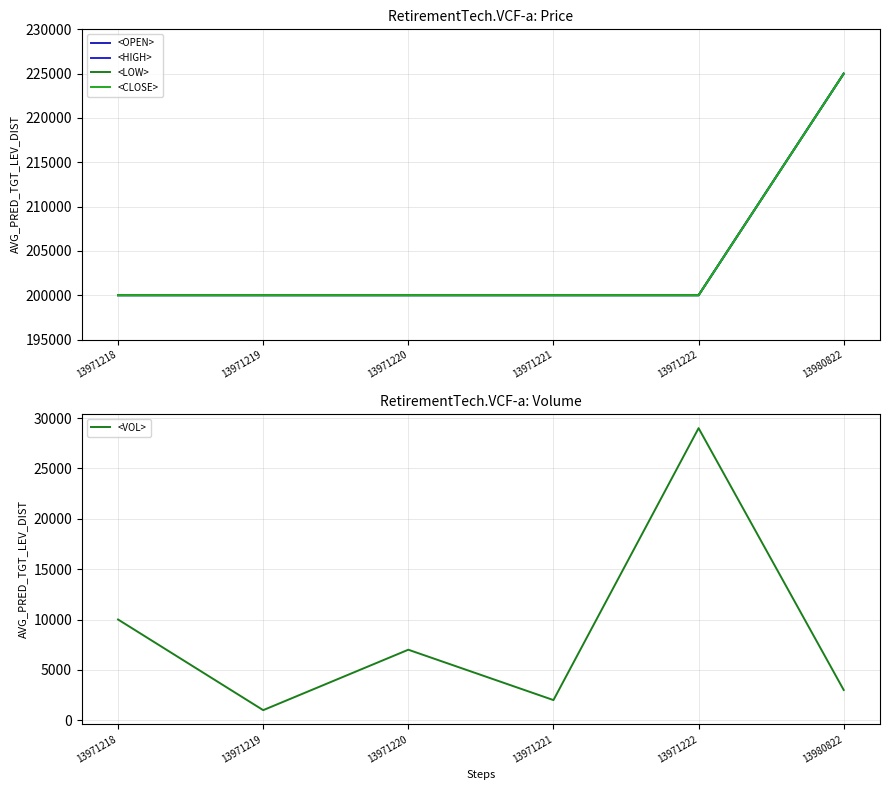

List the labels in order of <HIGH> value, largest first.

13980822, 13971218, 13971219, 13971220, 13971221, 13971222